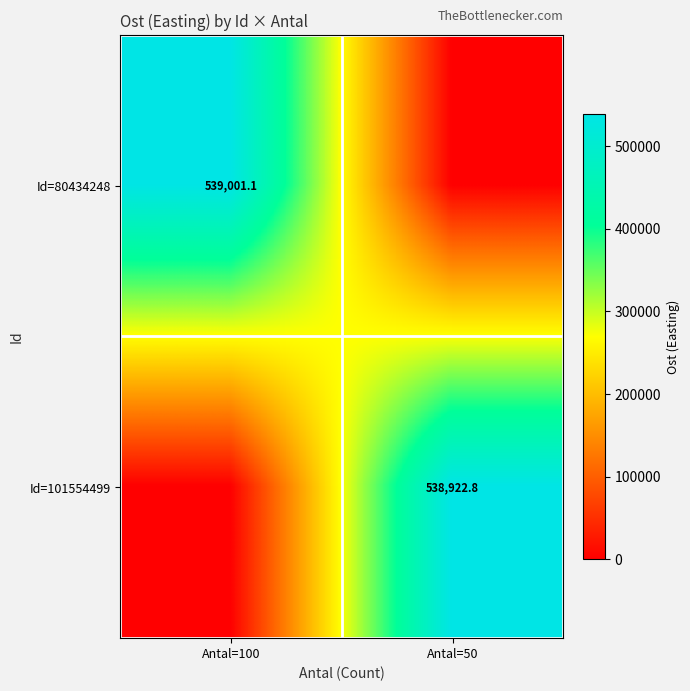

At which category does the chart reach its minimum across all series?

Antal=50